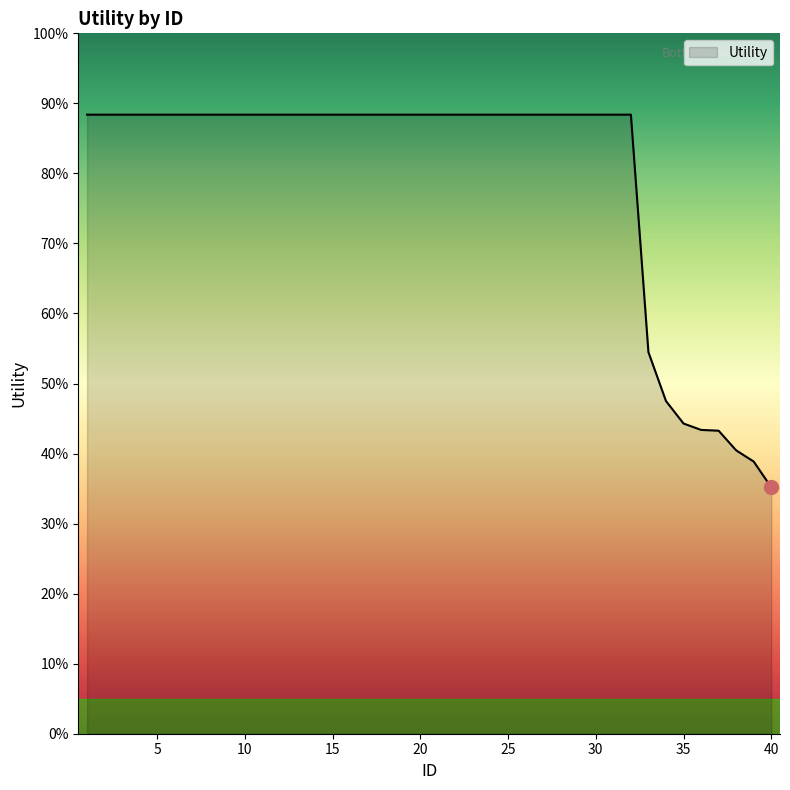

Is this an area chart (filled region under the line)?

Yes